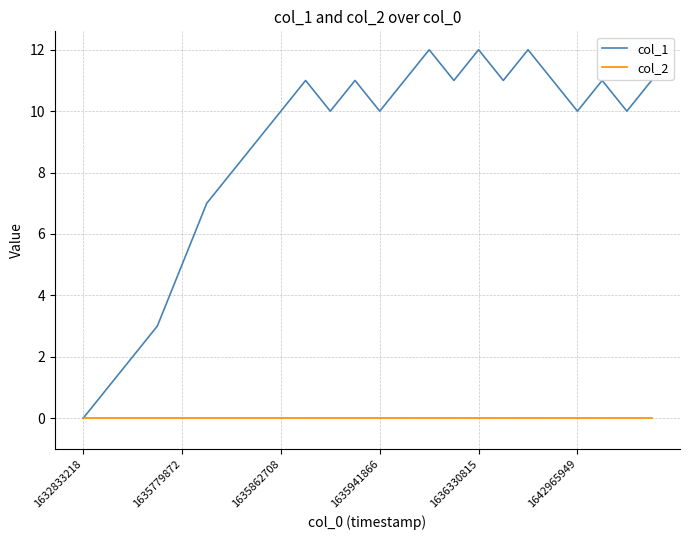

Which series has the largest total across all categories?

col_1